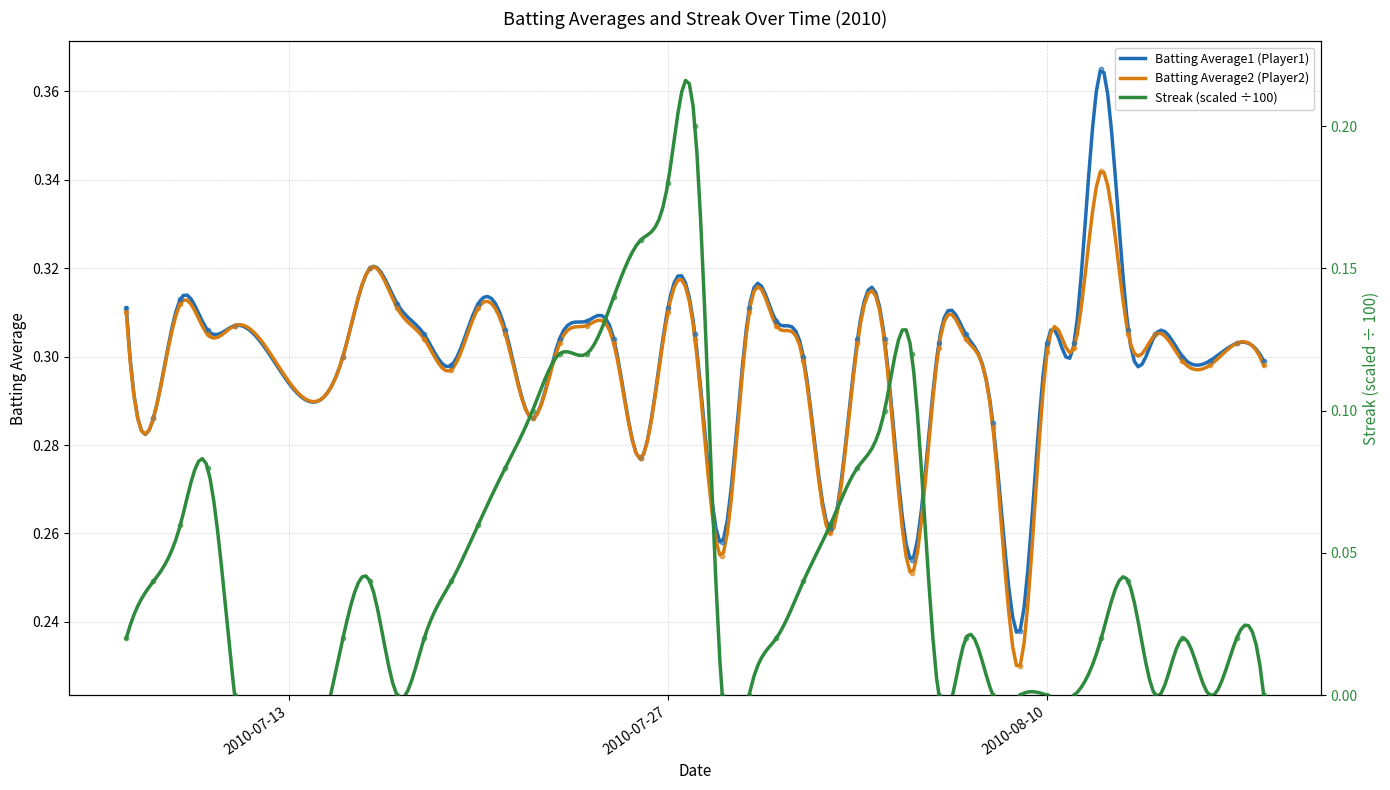

Which series reaches the minimum Y coordinate?

Streak